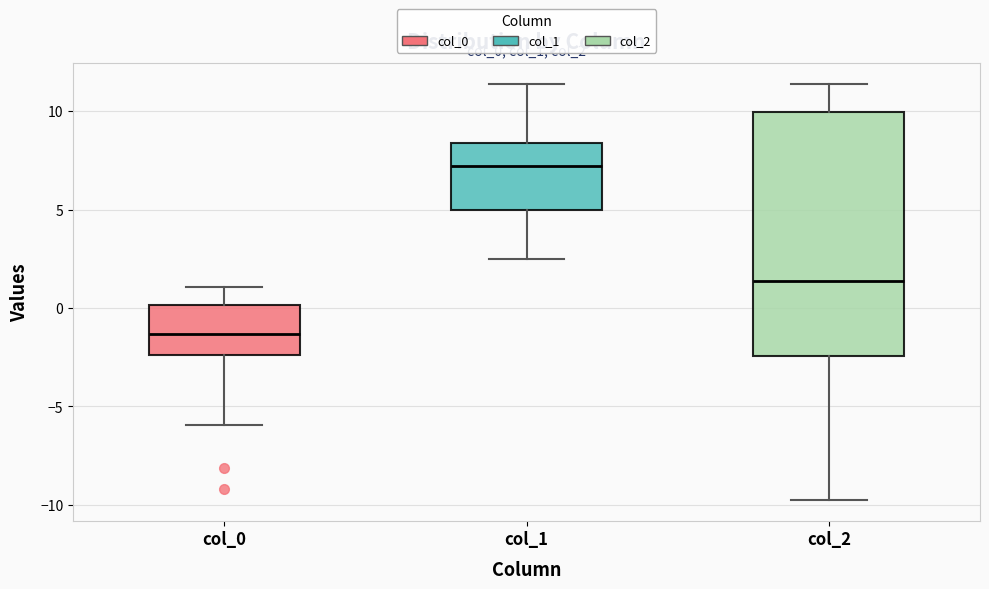

Reading left to right, transcribe this box plot: for each box, give where its median line is, the range the box spans, and where its two whiskers end, as read against the y-axis. The values are not printed on the chart, so give them approximately, as read against the axis.

col_0: median -1.5, box -2.5 to 0.0, whiskers -6.0 to 1.0
col_1: median 7.0, box 5.0 to 8.5, whiskers 2.5 to 11.5
col_2: median 1.5, box -2.5 to 10.0, whiskers -10.0 to 11.5